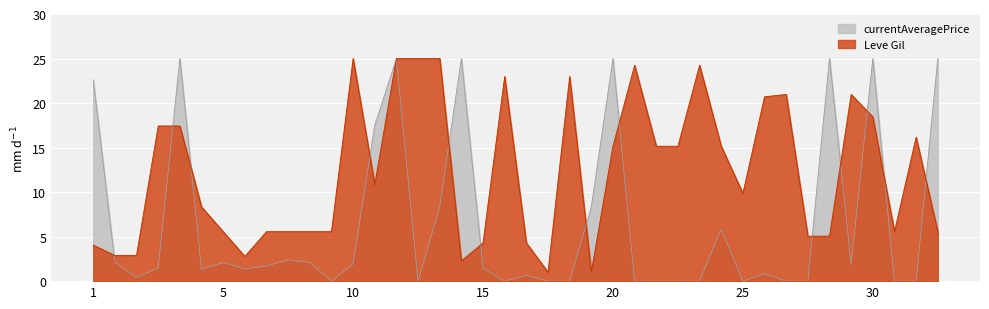

Rank the series by their average value, from lowest to highest.

currentAveragePrice, Leve Gil